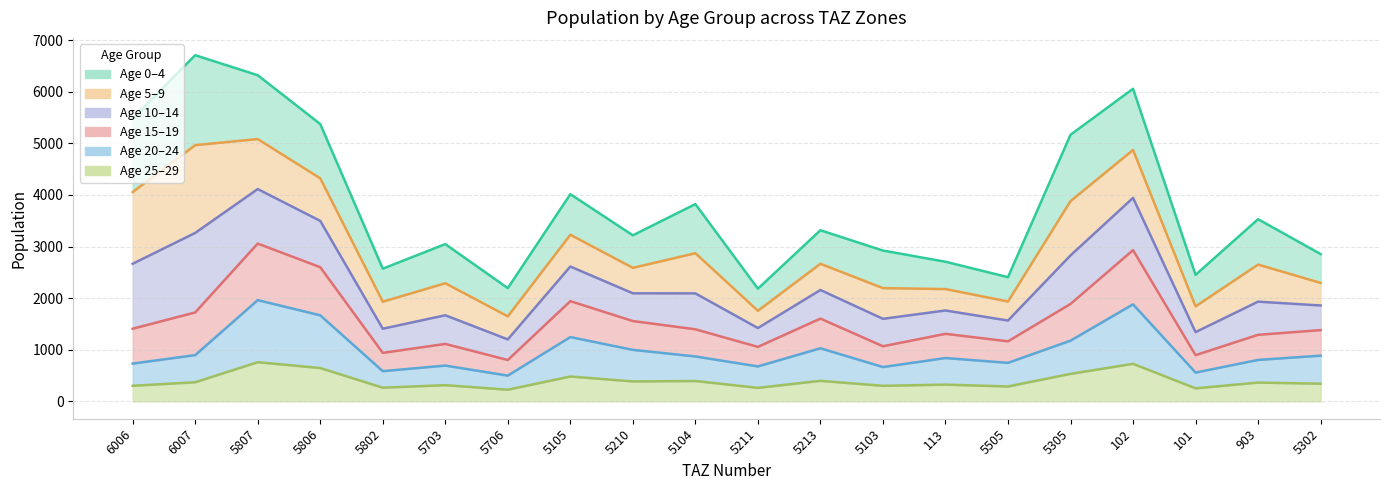

Is the value of pop_15 at 5213 greater than the value of pop_20 at 903?

Yes